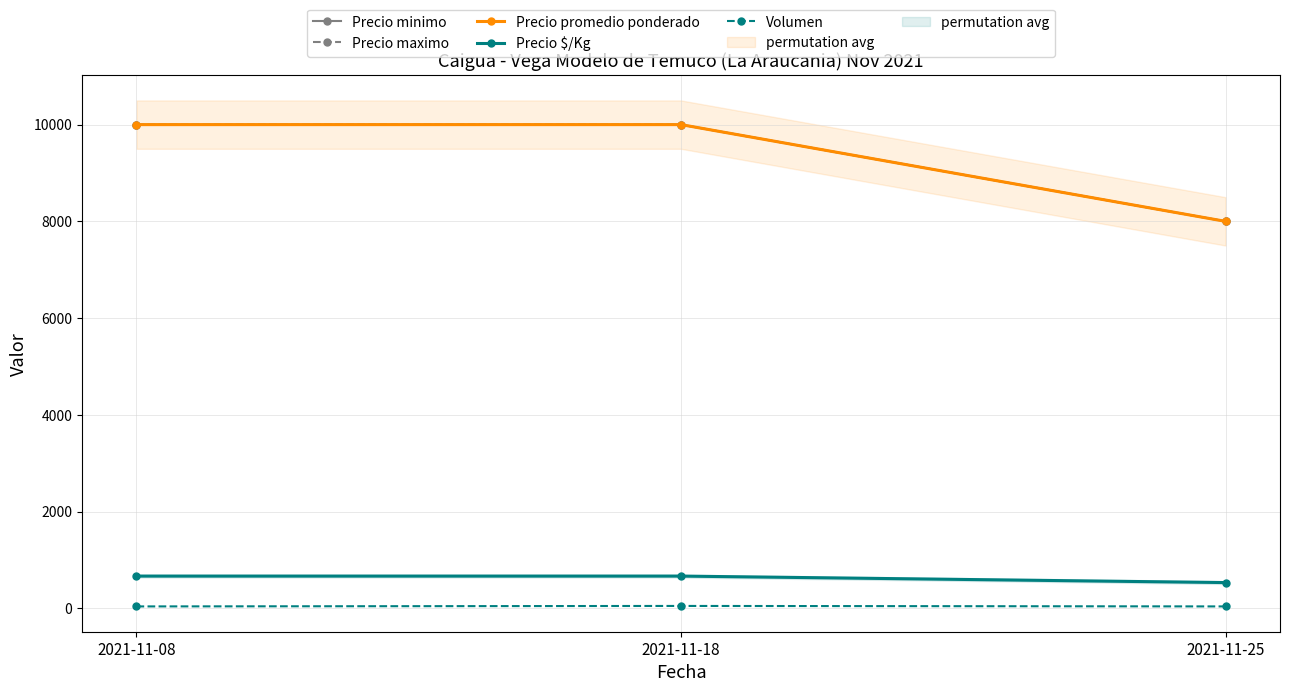

Which series changed the most between 2021-11-08 and 2021-11-18?

Volumen